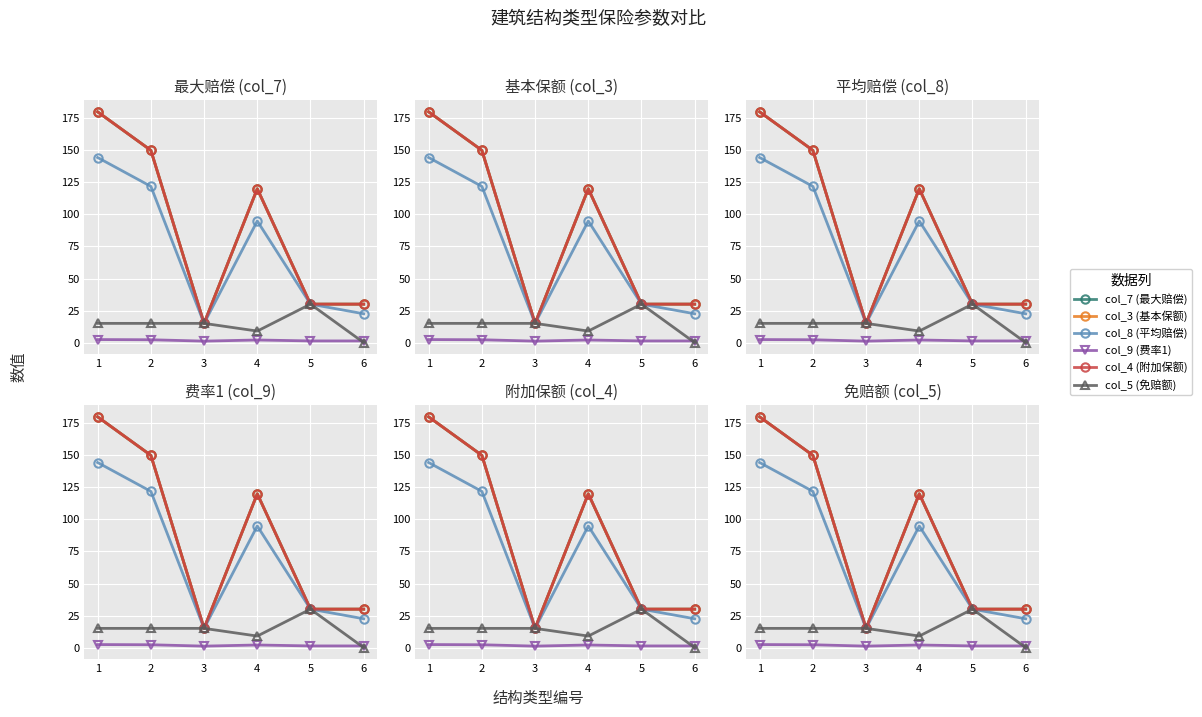

The value of col_9 (费率1) at 5 is 0.7. True or false?

False